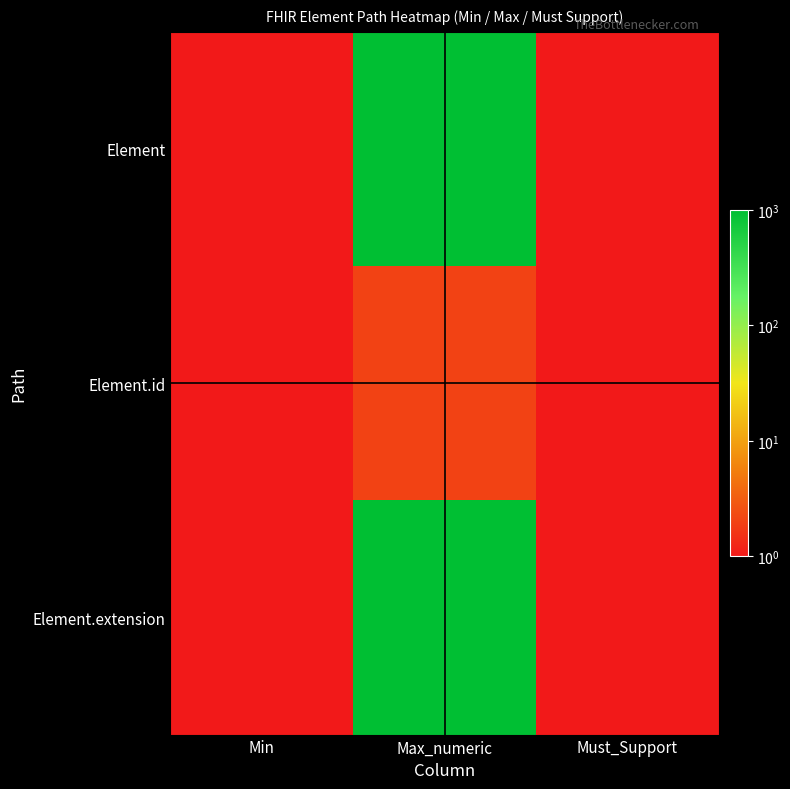

Rank the series by their maximum value, from highest to lowest.

Element, Element.extension, Element.id